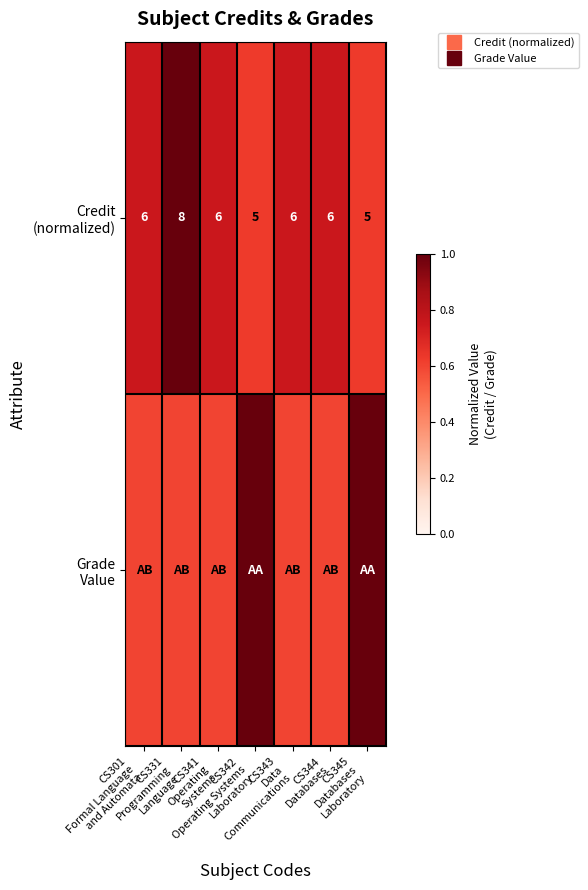

Rank the series at CS301 Formal Language and Automata from highest to lowest value.

Credit (normalized), Grade Value